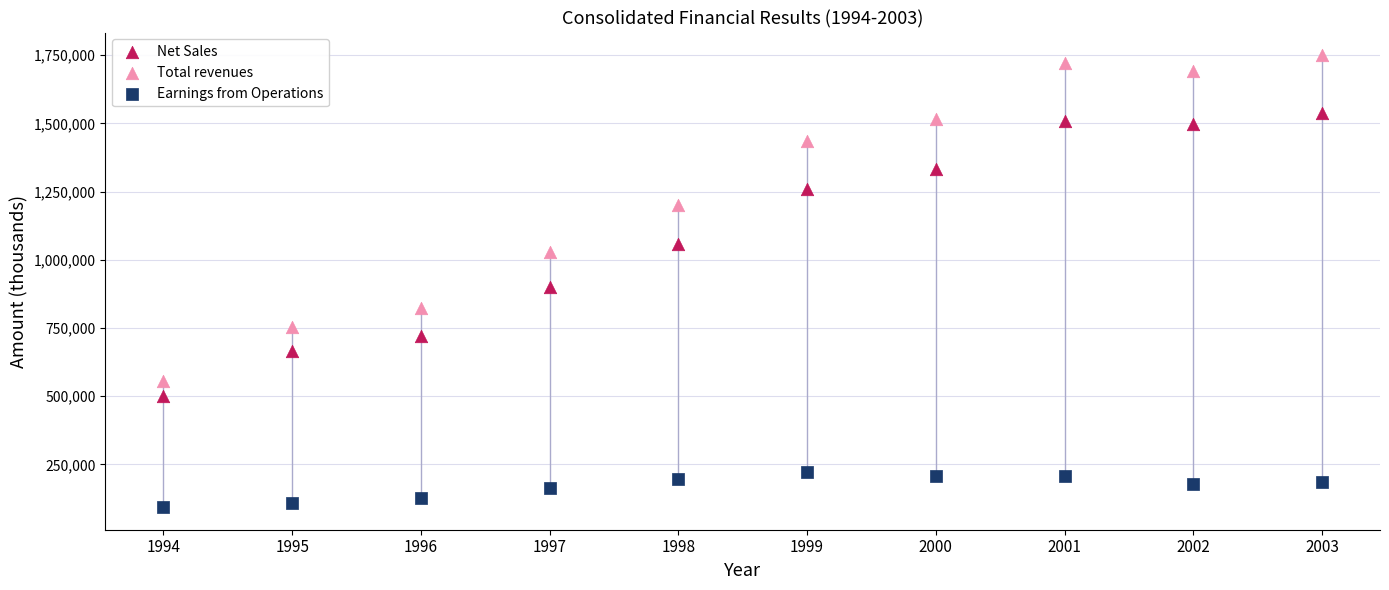

In the Total revenues series, what Y value is closest to 1152486?

1201496